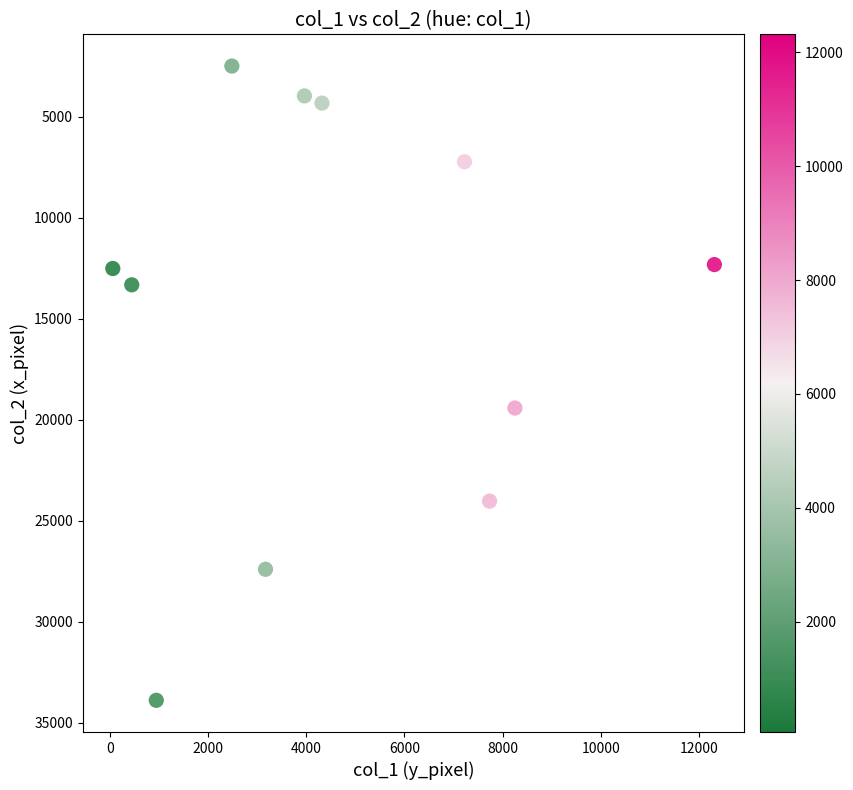

What Y value in the scatter plot is closest to 18185?

19415